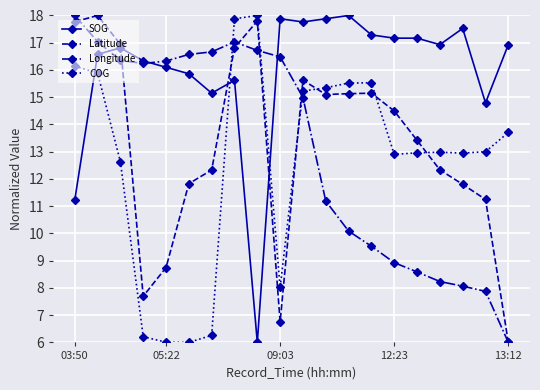

How many lines are shown in the chart?

4